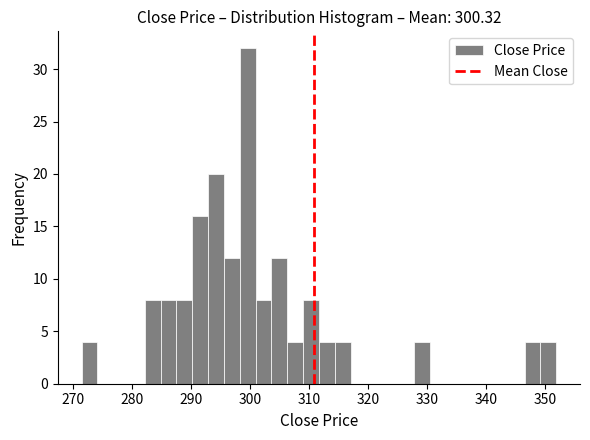

Around what value on the x-axis is the tallest bar? Give the approximate position of its centre, as read against the axis.

300